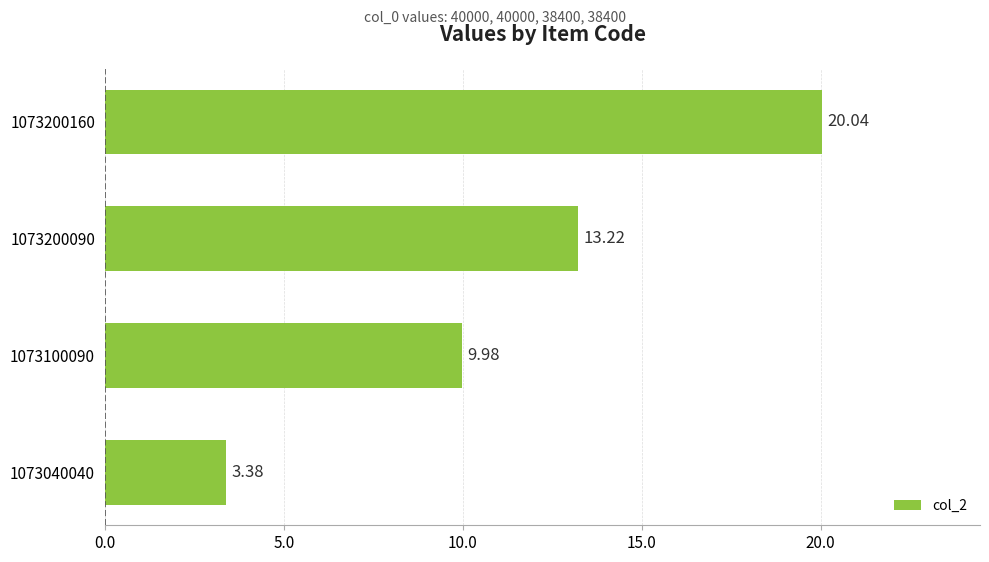

Rank the categories by value from highest to lowest.

1073200160, 1073200090, 1073100090, 1073040040